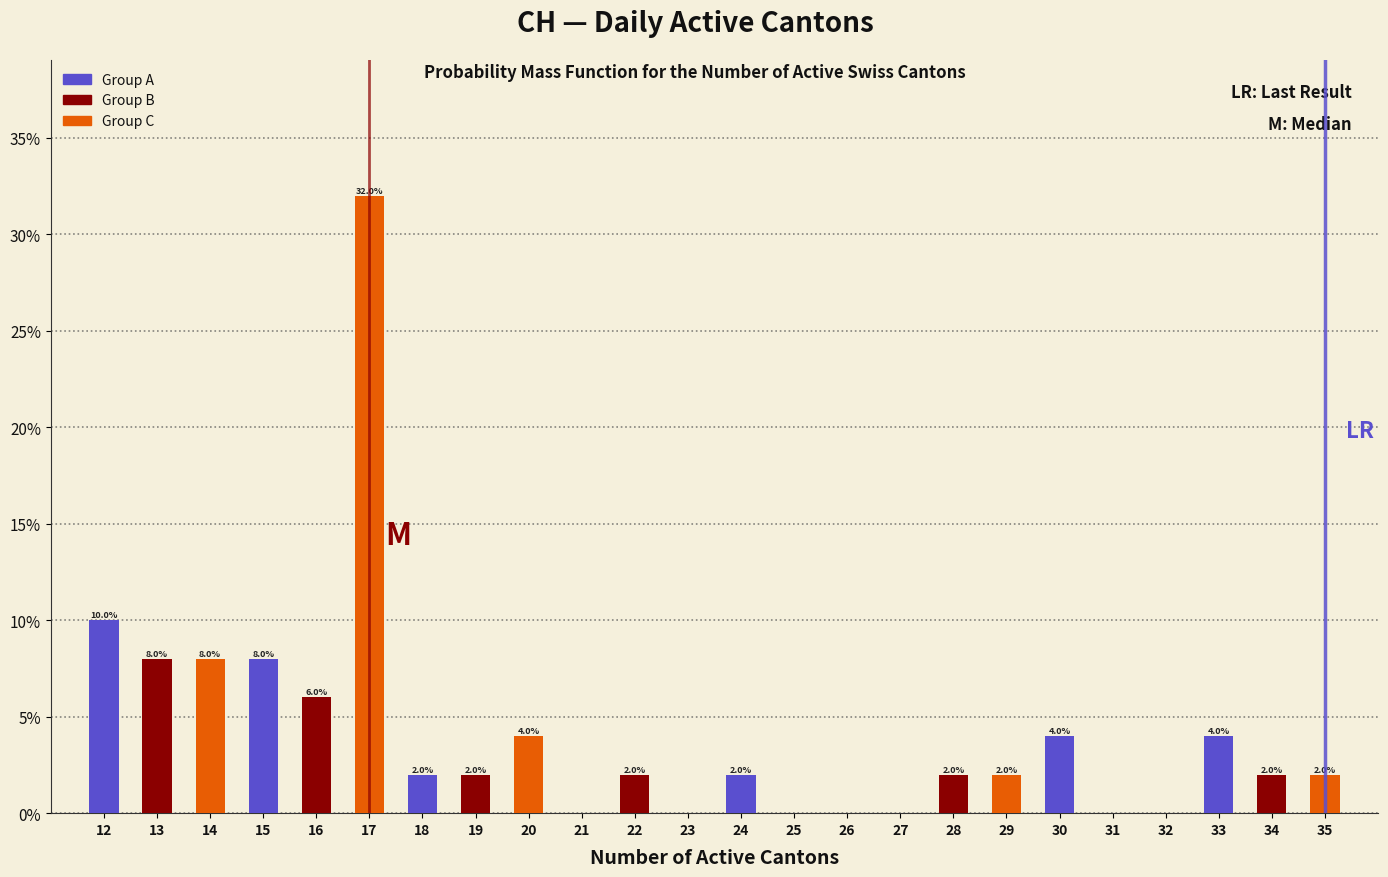

Reading left to right, transcribe all the data shown in this chart.

12=10	13=8	14=8	15=8	16=6	17=32	18=2	19=2	20=4	21=0	22=2	23=0	24=2	25=0	26=0	27=0	28=2	29=2	30=4	31=0	32=0	33=4	34=2	35=2